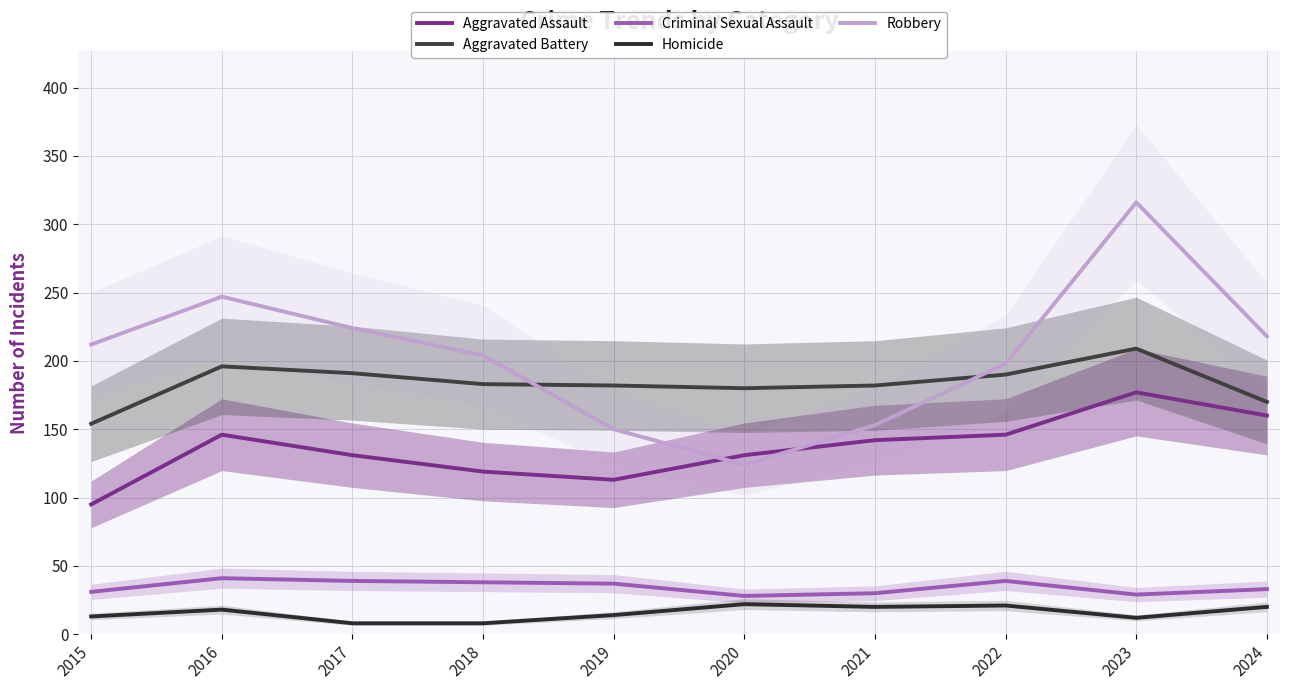

Reading left to right, transcribe all the data shown in this chart.

Aggravated Assault: 2015=95	2016=146	2017=131	2018=119	2019=113	2020=131	2021=142	2022=146	2023=177	2024=160
Aggravated Battery: 2015=154	2016=196	2017=191	2018=183	2019=182	2020=180	2021=182	2022=190	2023=209	2024=170
Criminal Sexual Assault: 2015=31	2016=41	2017=39	2018=38	2019=37	2020=28	2021=30	2022=39	2023=29	2024=33
Homicide: 2015=13	2016=18	2017=8	2018=8	2019=14	2020=22	2021=20	2022=21	2023=12	2024=20
Robbery: 2015=212	2016=247	2017=224	2018=204	2019=150	2020=124	2021=153	2022=198	2023=316	2024=218